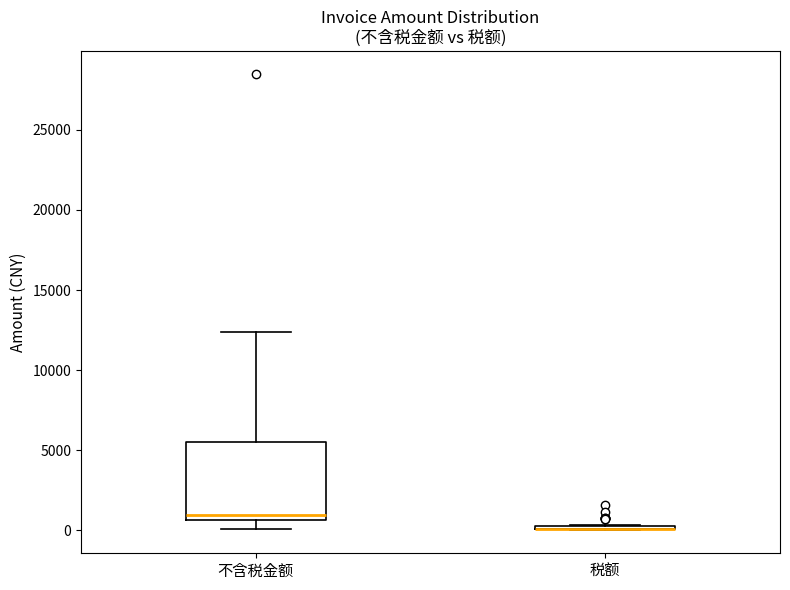

Comparing the boxes themselves (not the whiskers), which one is the tallest?

不含税金额